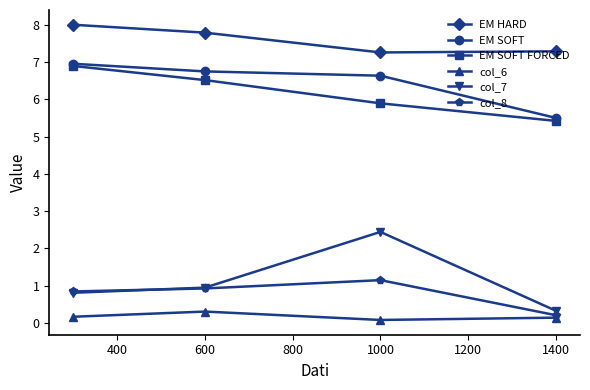

Which series has the largest range (max minus min)?

col_7